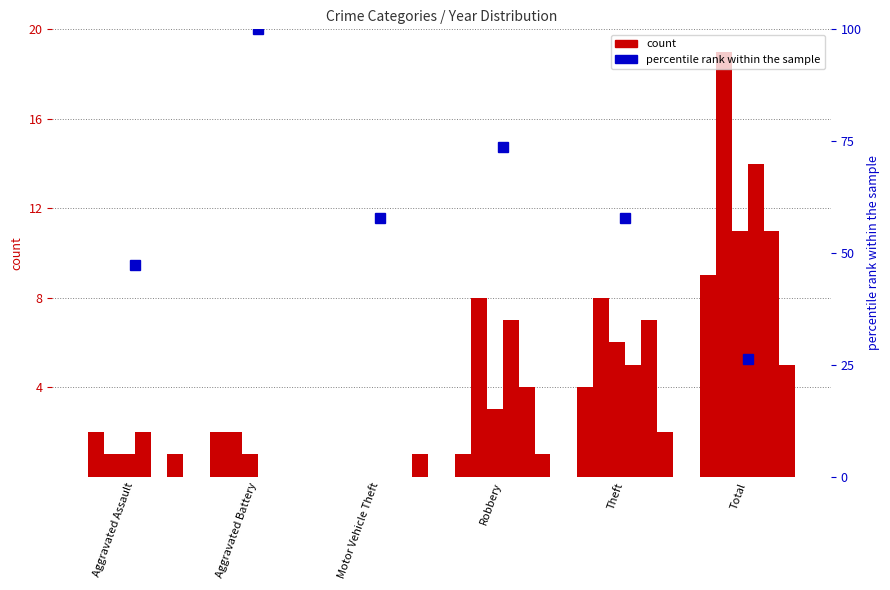

How many bars are there in each group?

6